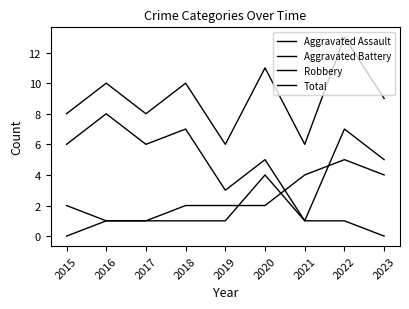

Rank the series at 2018 from highest to lowest value.

Total, Robbery, Aggravated Battery, Aggravated Assault